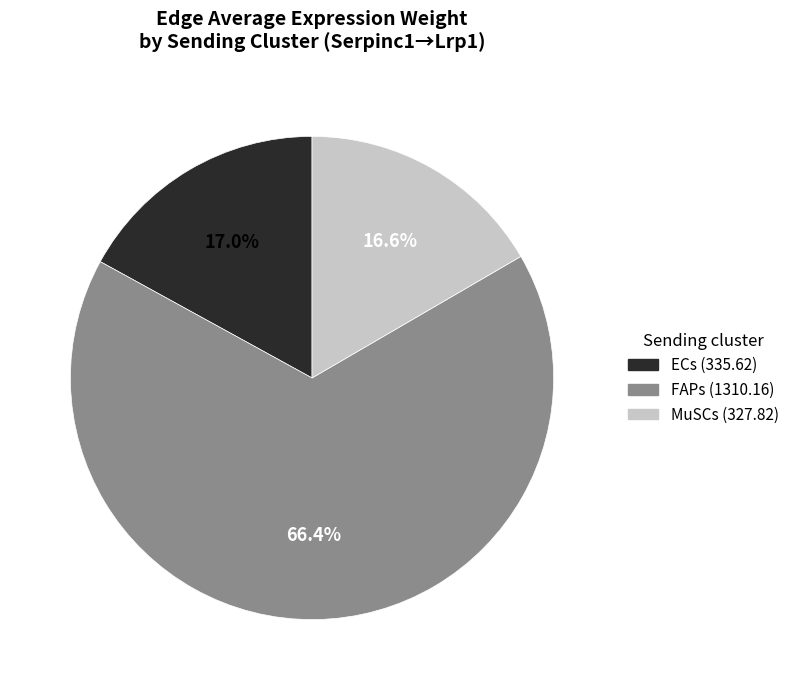

How many slices are in this pie chart?

3